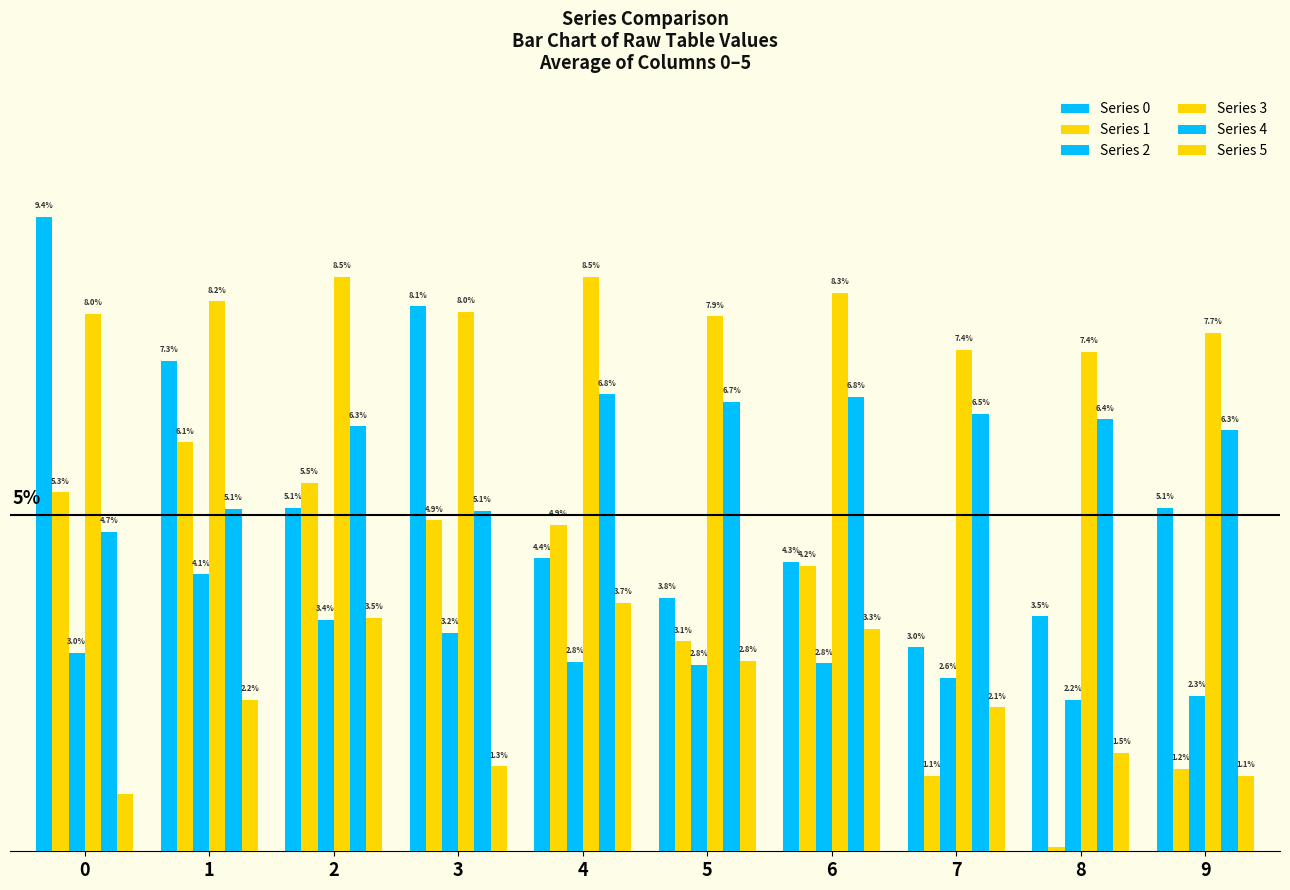

Does the chart contain stacked bars?

No